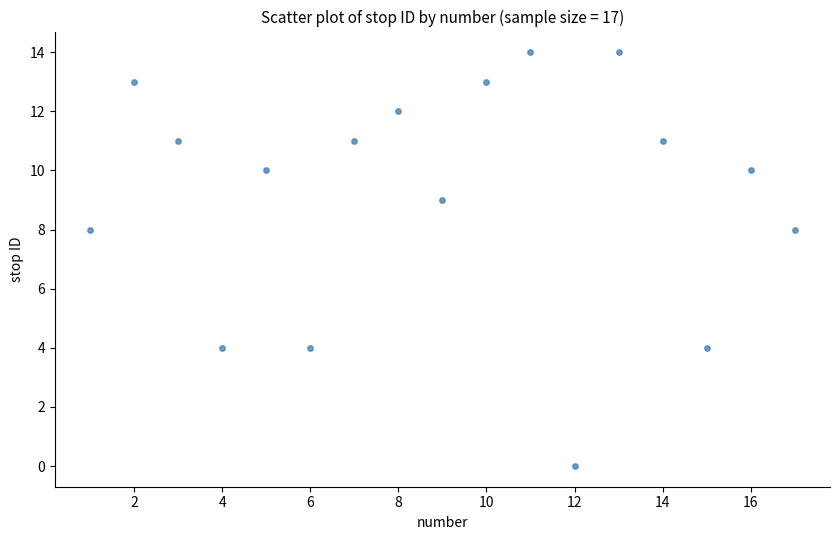

What is the range of X values (max minus min)?

16